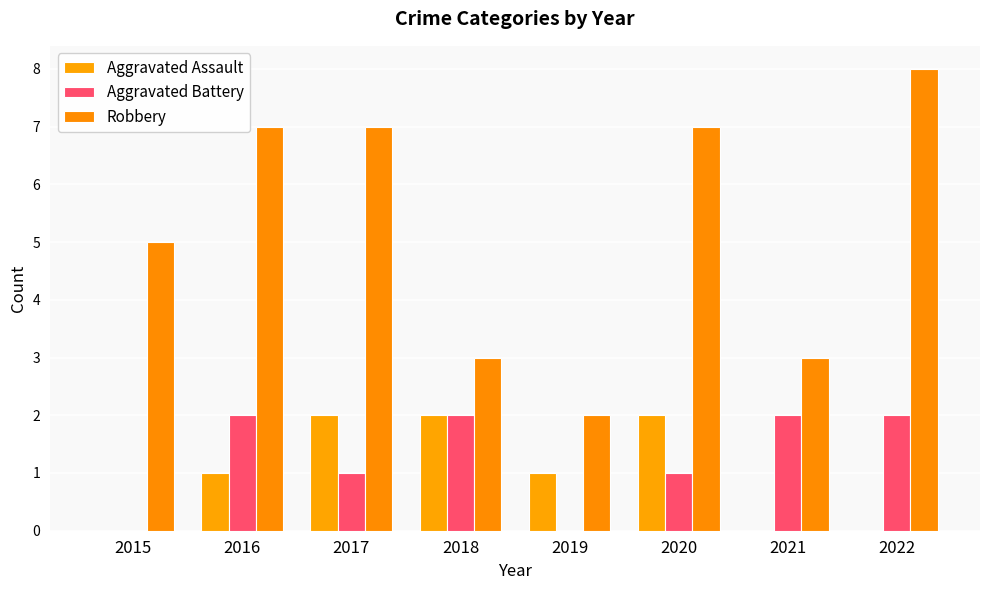

Reading left to right, list all the values displayed in this chart.

Aggravated Assault: 2015=0	2016=1	2017=2	2018=2	2019=1	2020=2	2021=0	2022=0
Aggravated Battery: 2015=0	2016=2	2017=1	2018=2	2019=0	2020=1	2021=2	2022=2
Robbery: 2015=5	2016=7	2017=7	2018=3	2019=2	2020=7	2021=3	2022=8